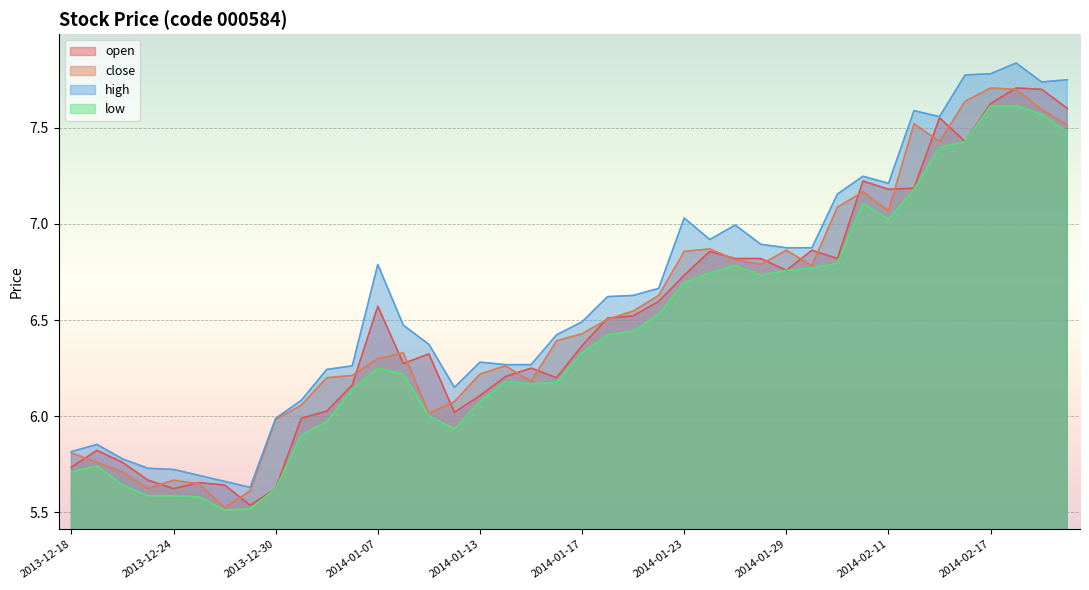

True or false: open has more than 1 points higher than both neighbors.

True